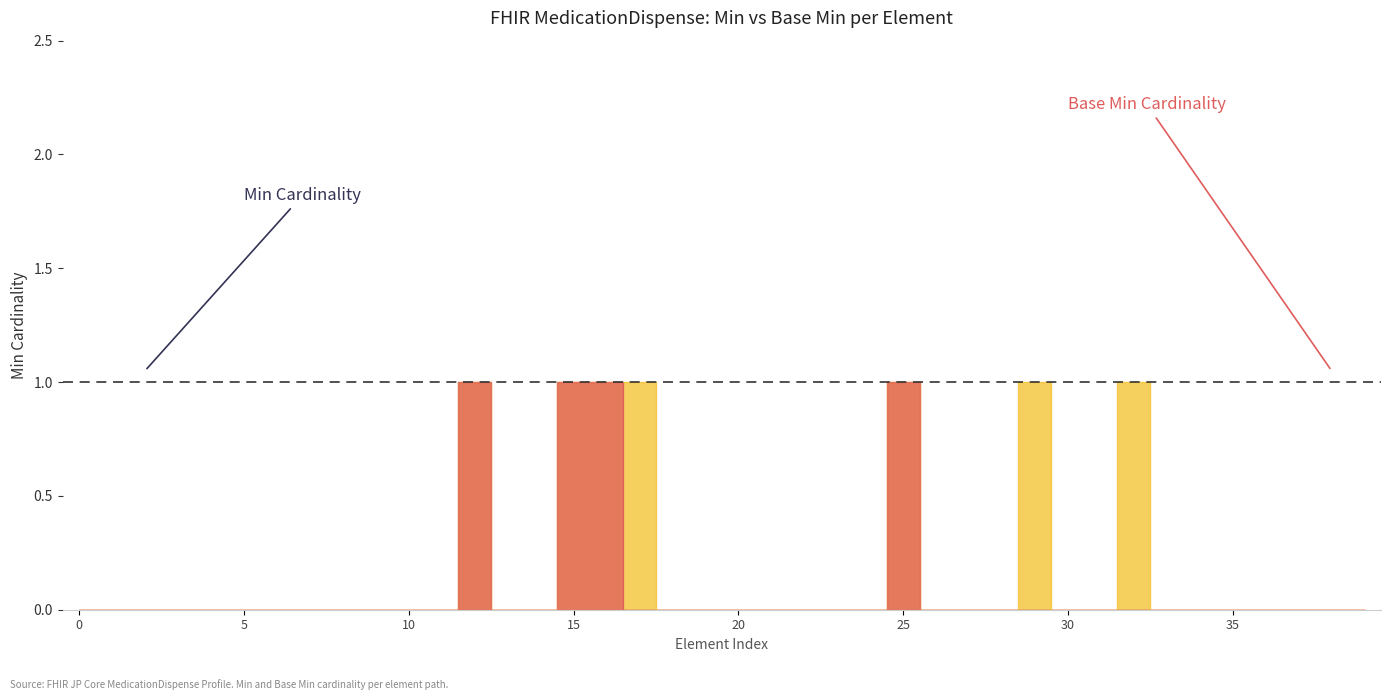

What is the difference between the maximum and minimum values in the Min series?

1